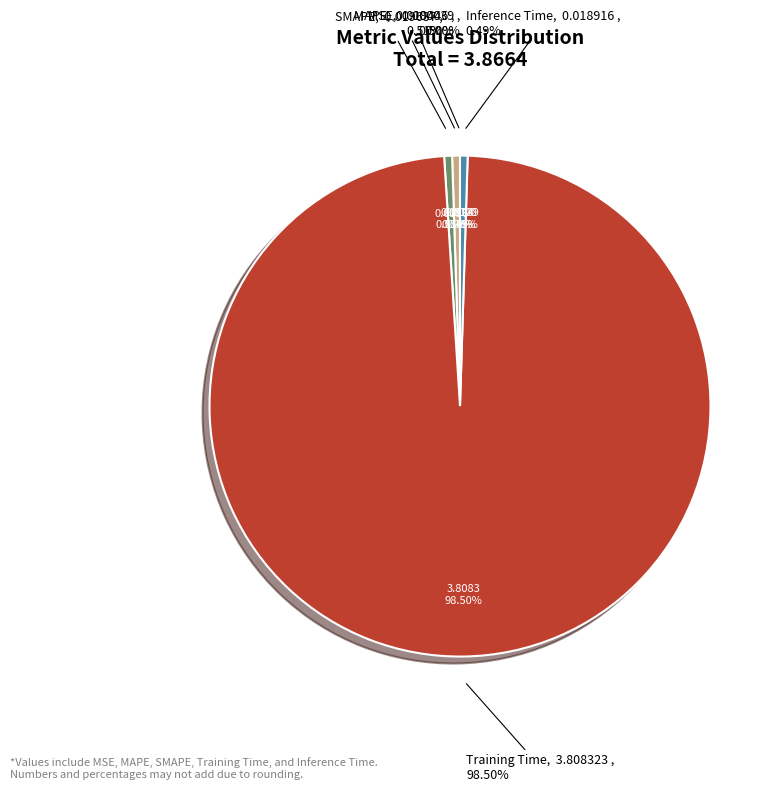

How many segments does this pie chart have?

5